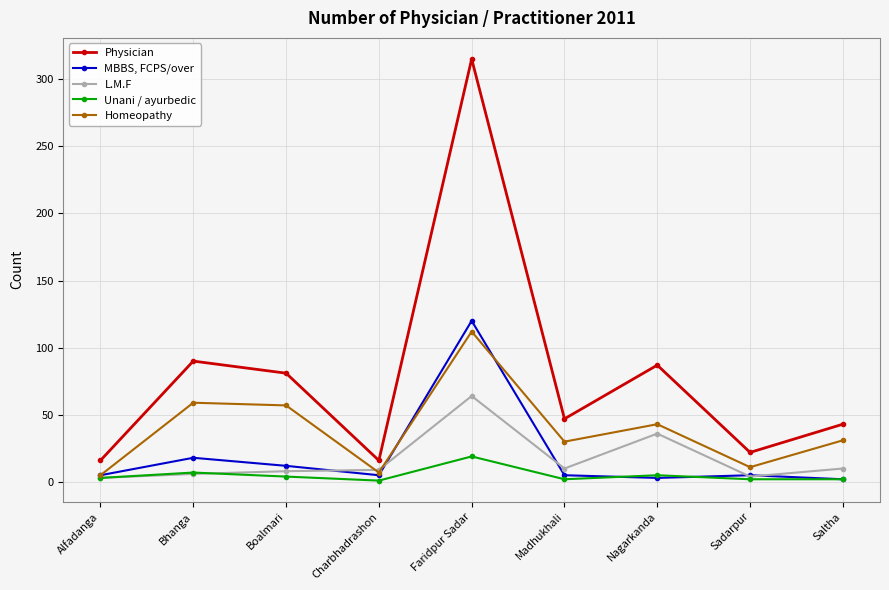

What is the difference between the Physician values at Nagarkanda and Faridpur Sadar?

228